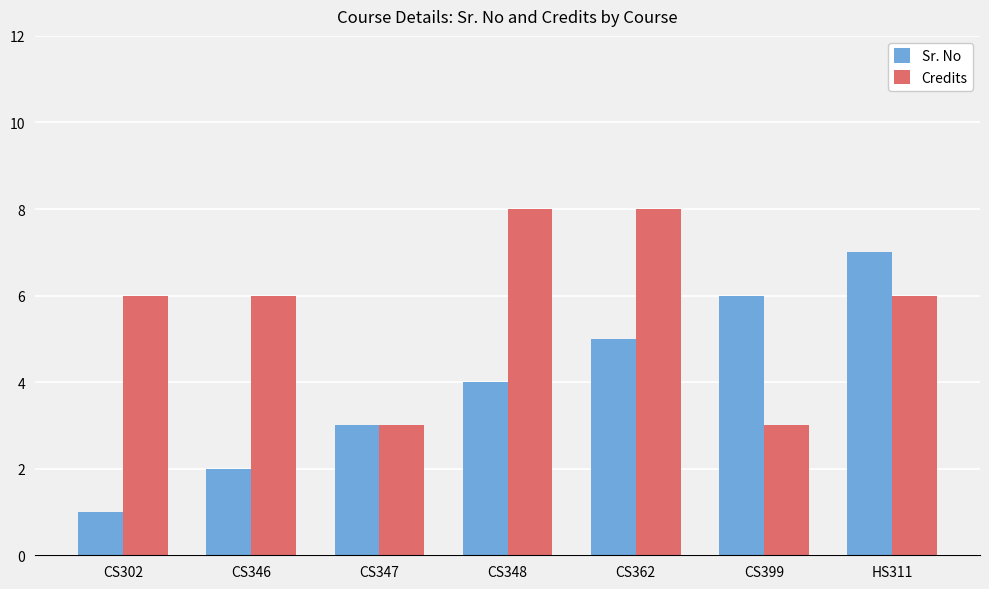

Count the Sr. No values in the range 2 to 6.

5